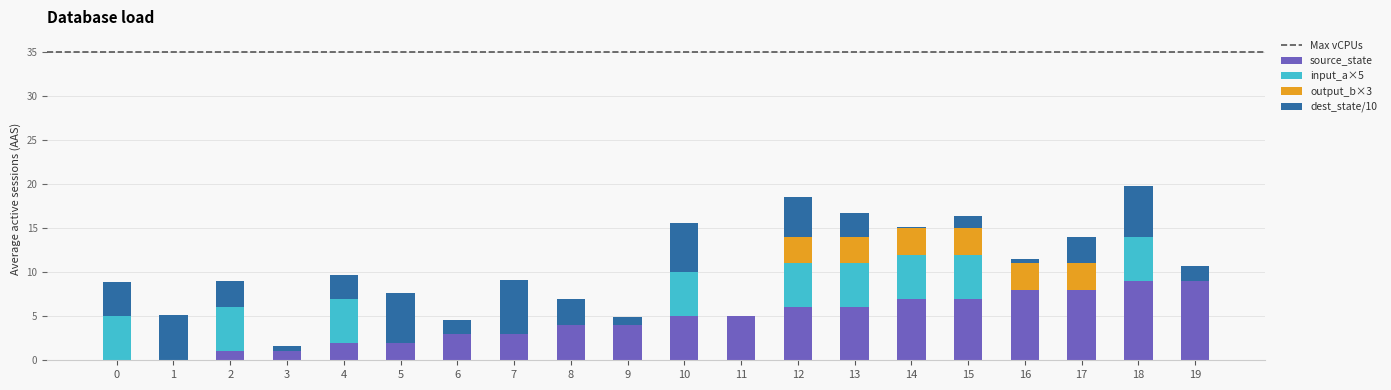

Are the bars grouped side by side (vs. stacked)?

No